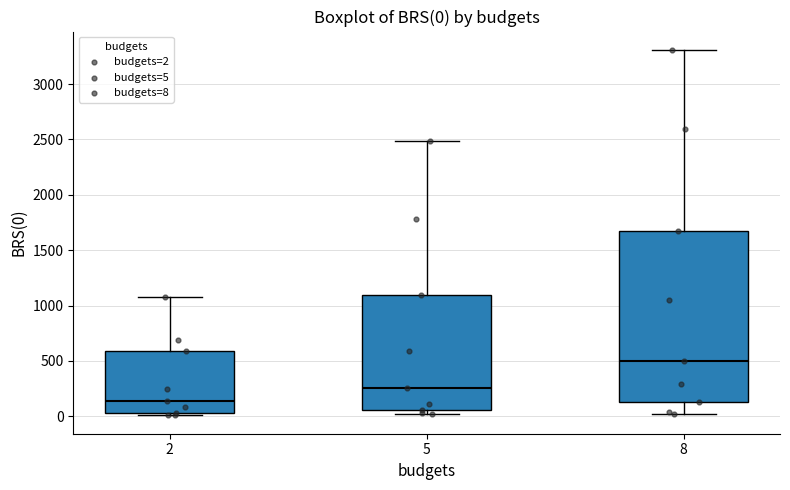

Which box has the lowest median line?

2